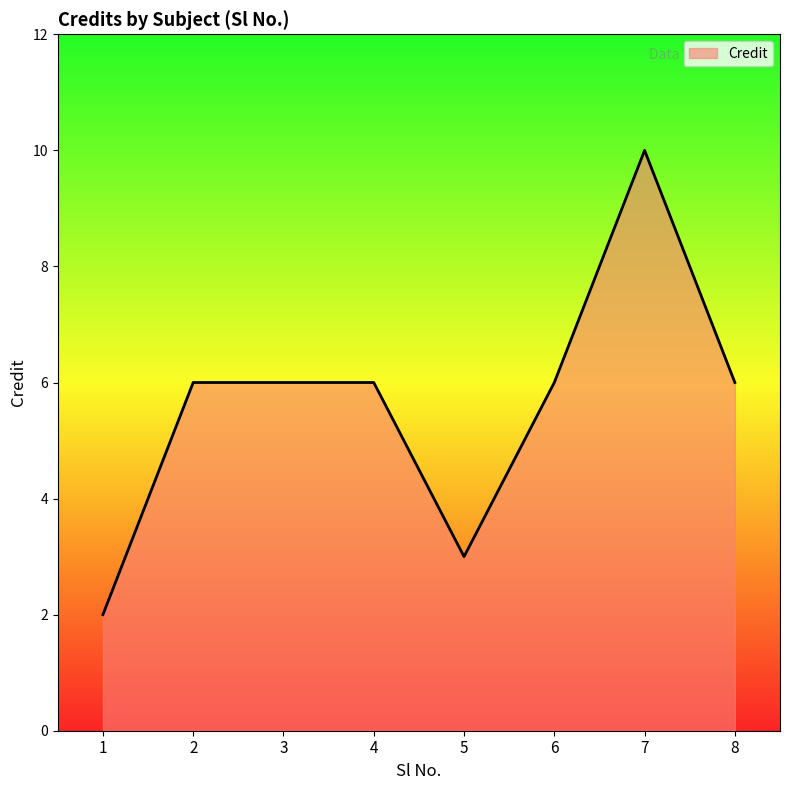

Reading left to right, list all the values displayed in this chart.

2	6	6	6	3	6	10	6